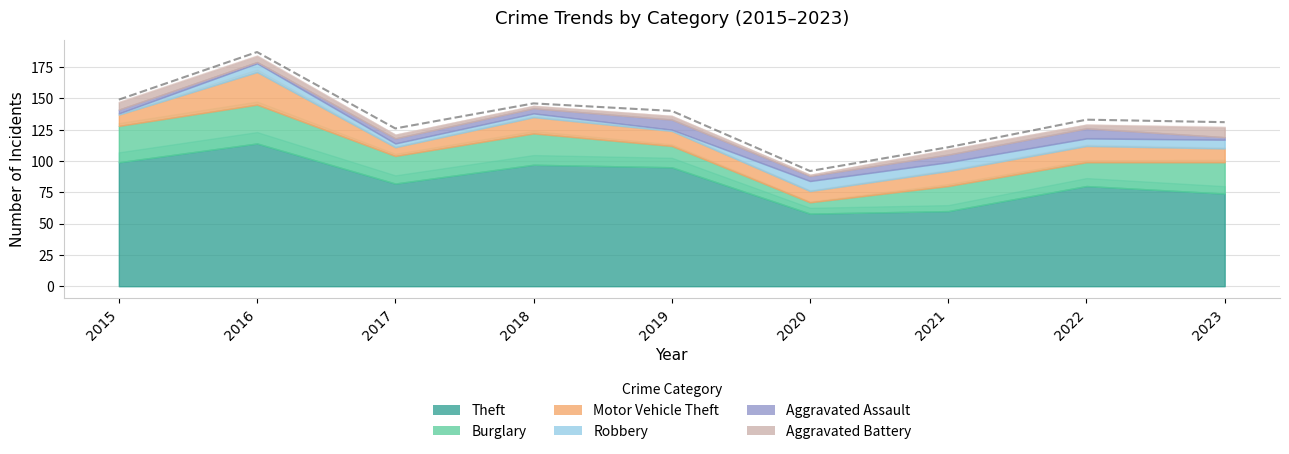

Which series changed the most between 2019 and 2021?

Theft